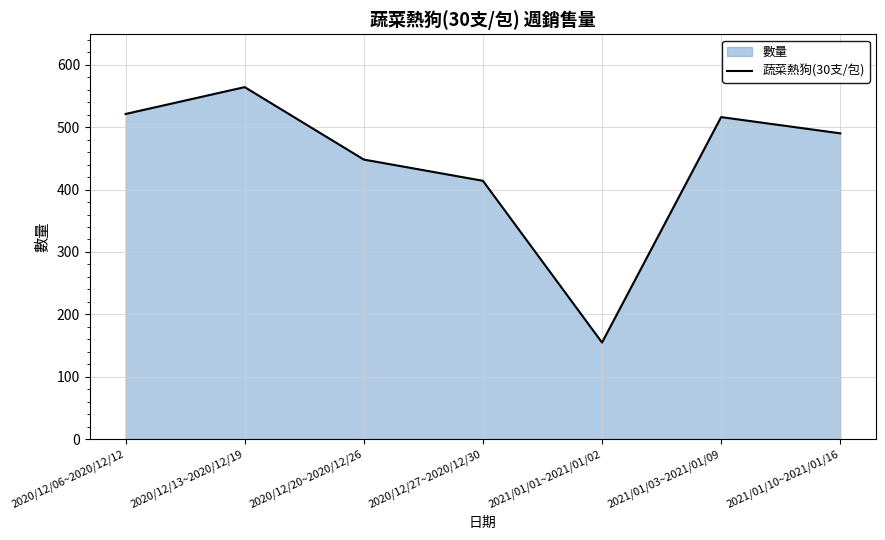

Reading left to right, list all the values displayed in this chart.

521	564	448	414	155	516	490